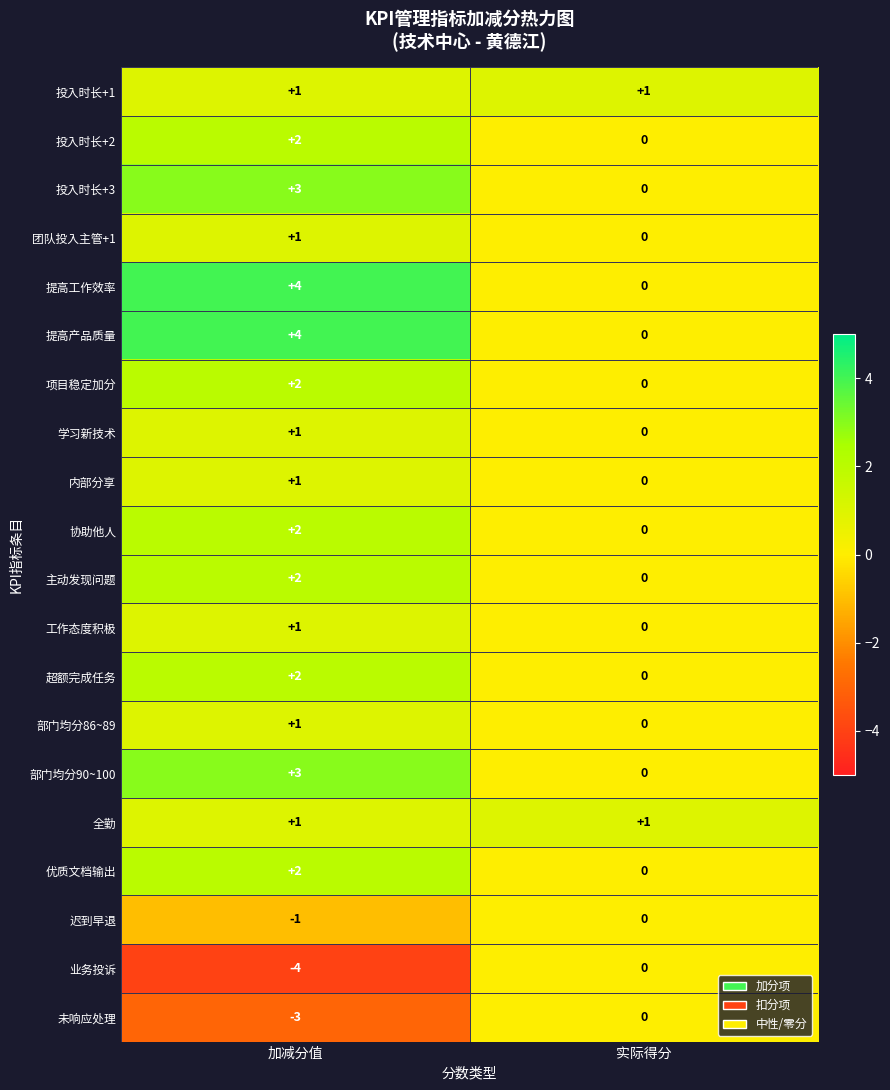

Is the value of 未响应处理 at 加减分值 greater than the value of 学习新技术 at 加减分值?

No